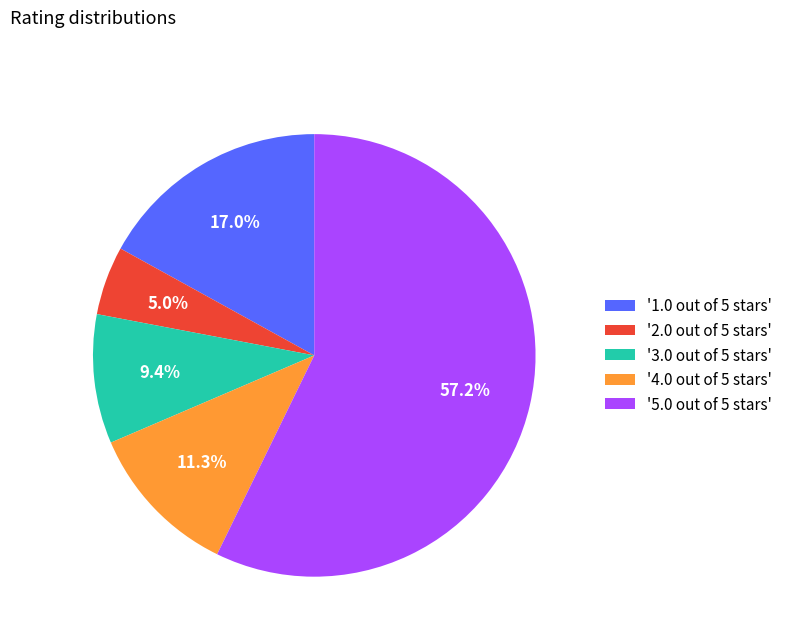

What is the ratio of the value at '1.0 out of 5 stars' to the value at '2.0 out of 5 stars'?

3.4